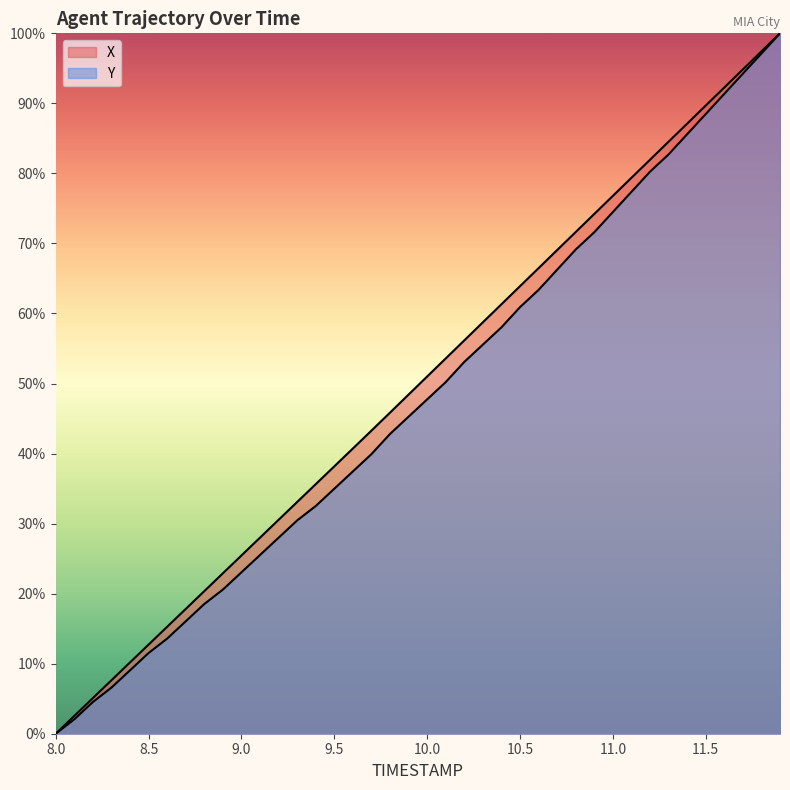

What is the sum of all Y values?

1909.9